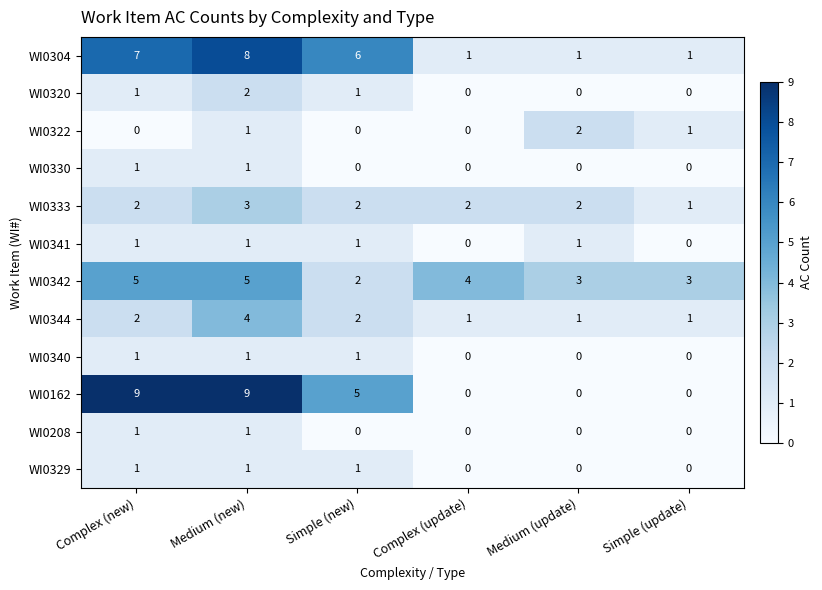

Is it true that WI0320 equals -1 at Medium (update)?

False